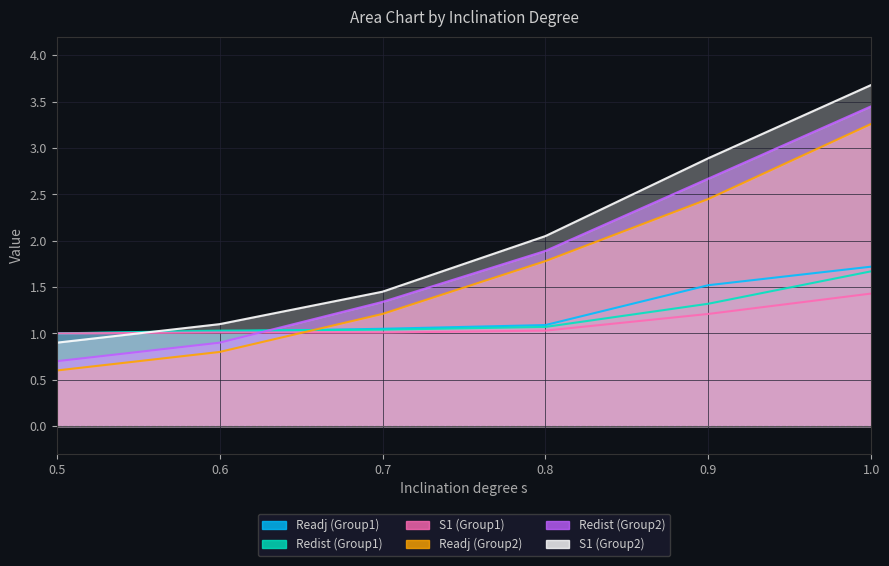

At which category does the chart reach its minimum across all series?

0.5